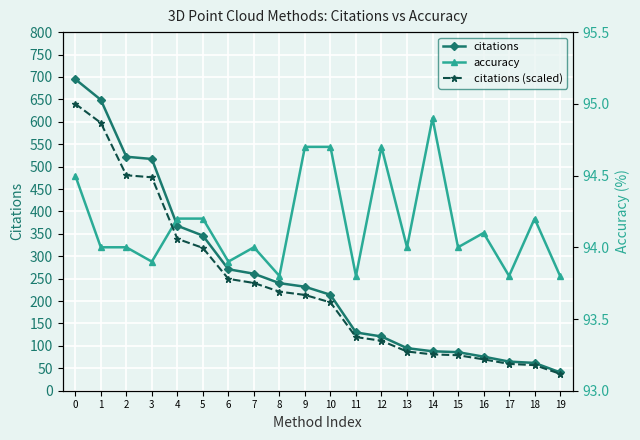

Which series changed the most between 9 and 19?

citations